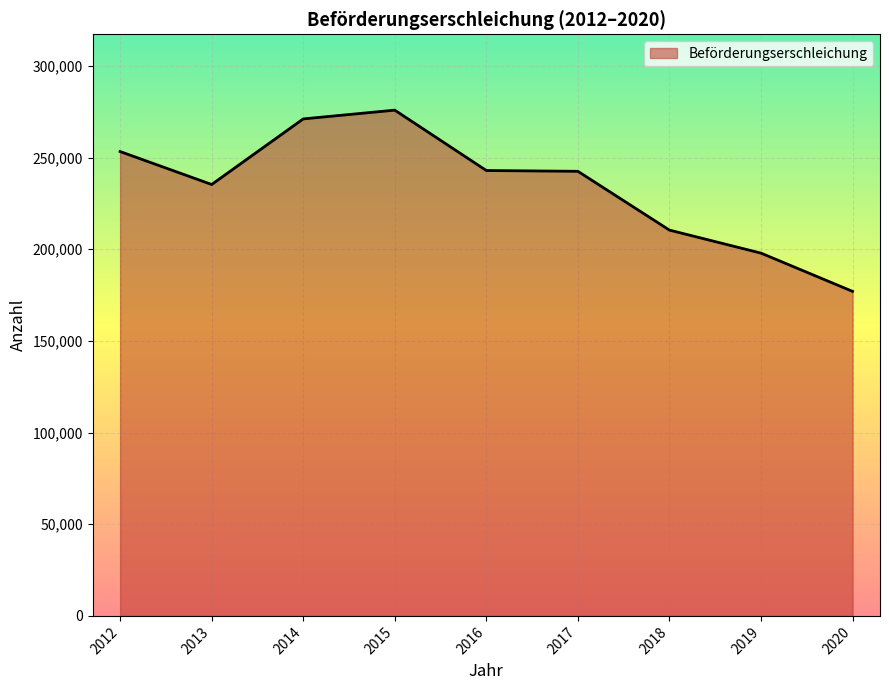

Which category has the highest value across all series?

2015